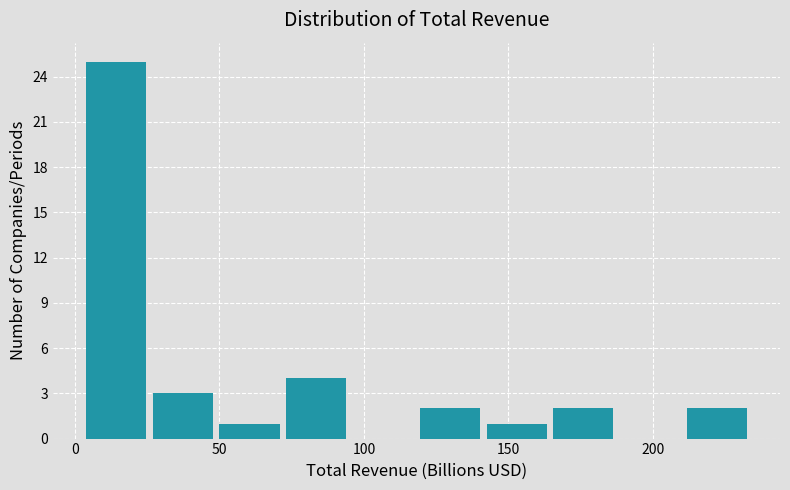

How tall is the bar that spans 25 to 50 on the x-axis? Neither the bar edges nor the heights are printed on the chart, so give them approximately, as read against the axes.

3